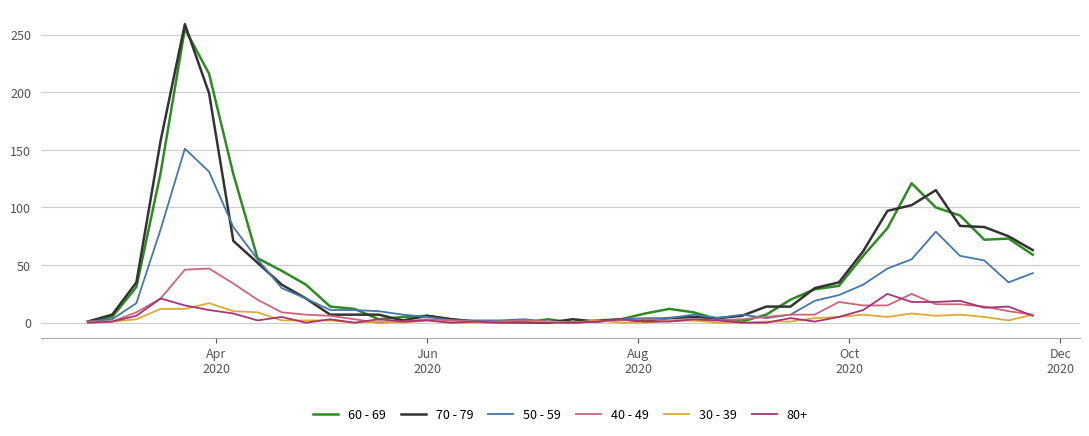

Which series has the widest spread of values?

70 - 79